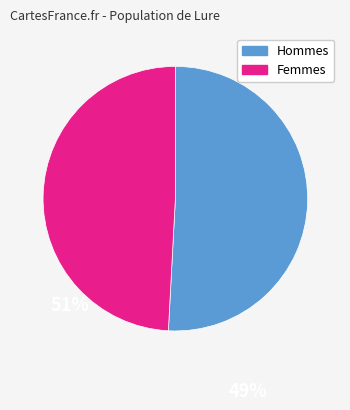

Is there a majority slice in this chart?

Yes